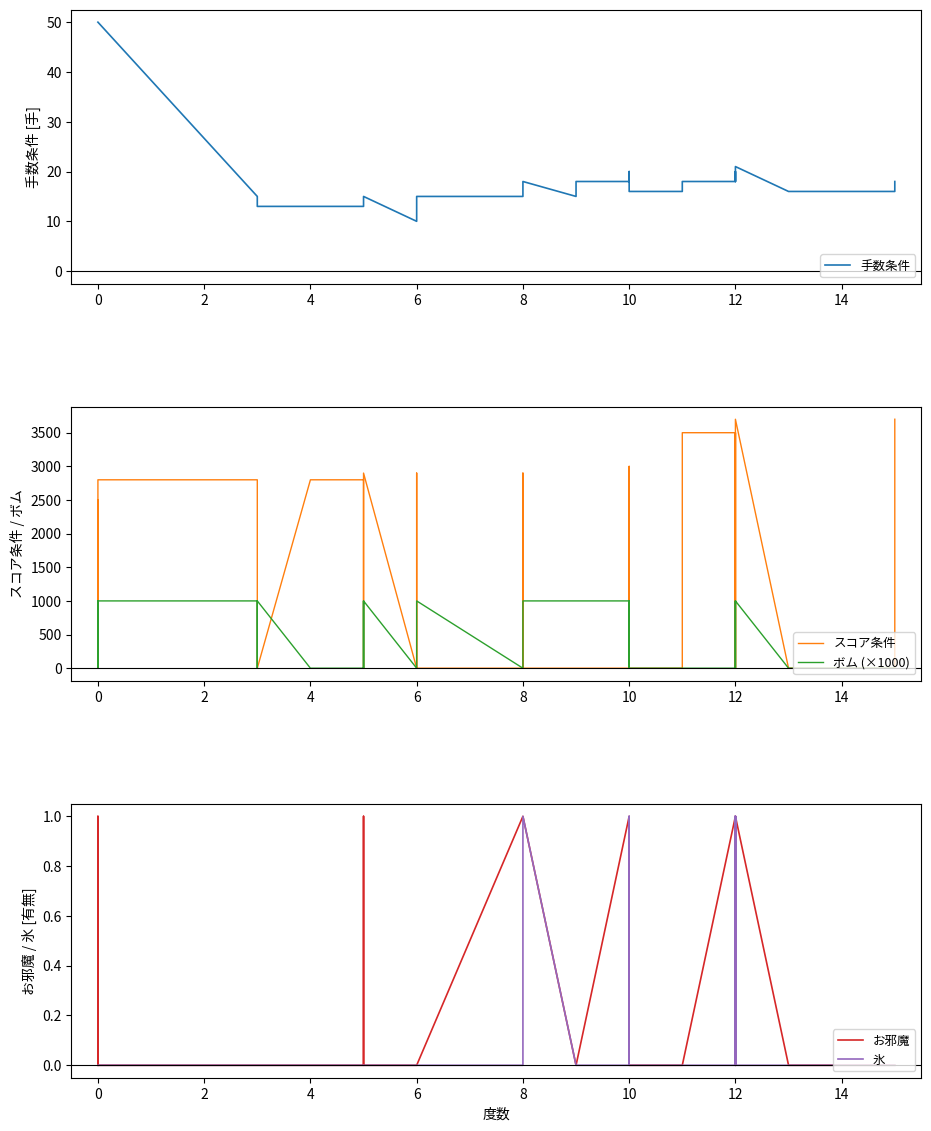

True or false: お邪魔 and ボム (×1000) intersect in this chart.

True